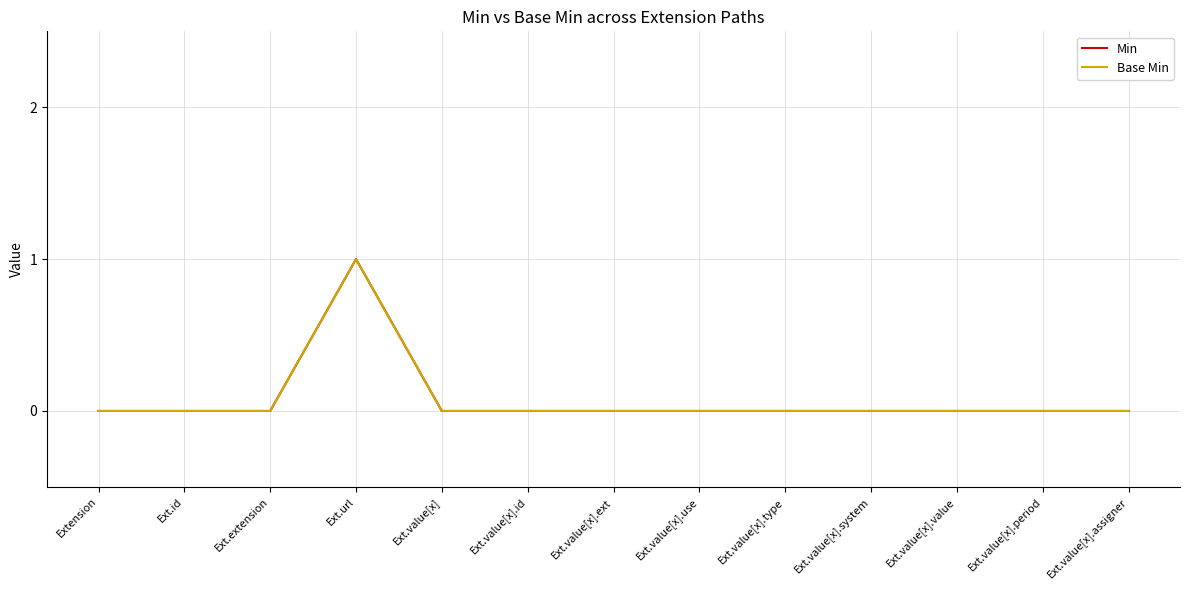

True or false: Min and Base Min intersect in this chart.

False